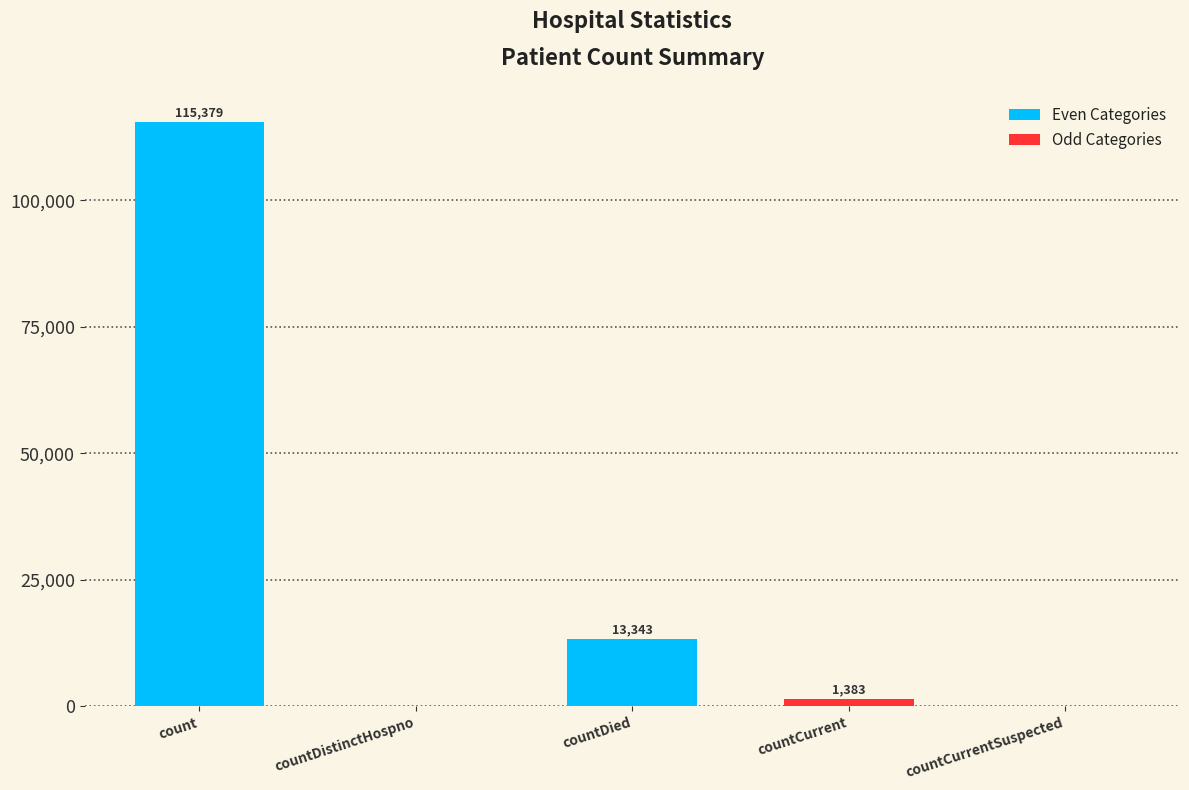

At which label does the data first exceed 1383?

count